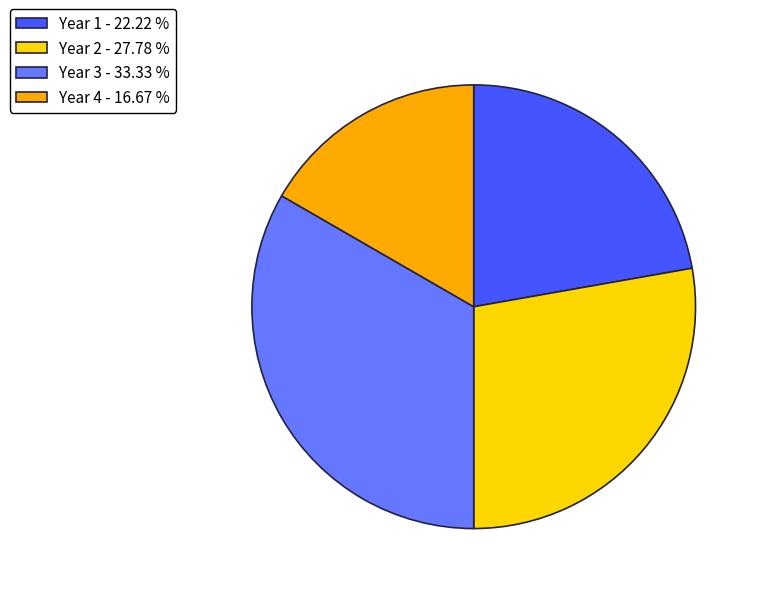

How many slices are in this pie chart?

4